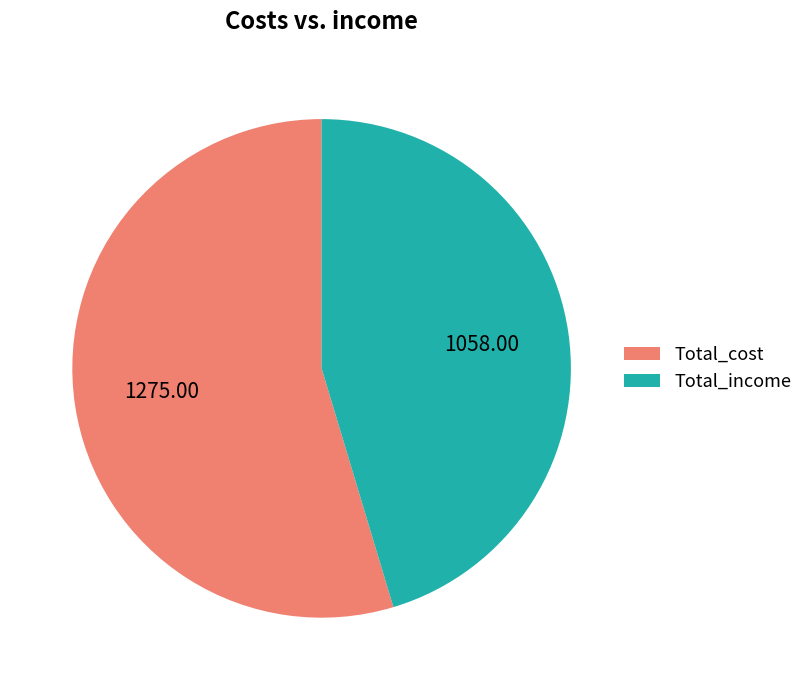

Do Total_cost and Total_income together represent more than half of the pie?

Yes